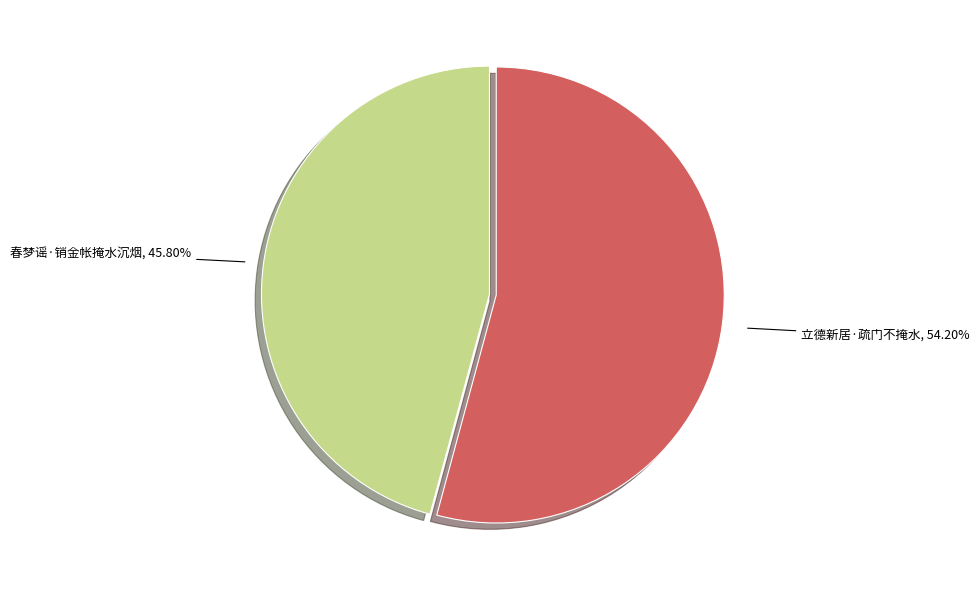

Is there any slice that represents more than half of the pie?

Yes